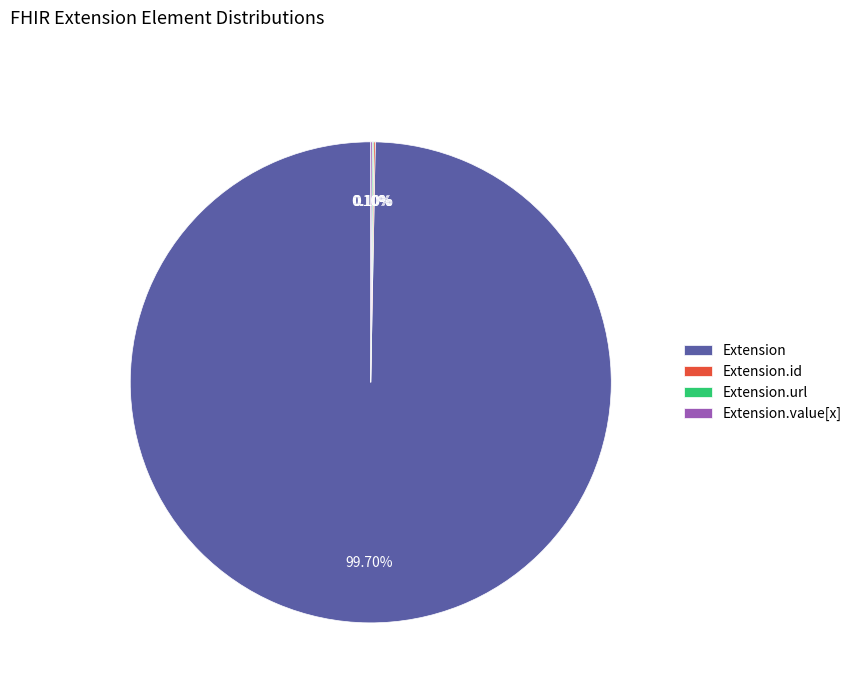

Which slice is the largest?

Extension